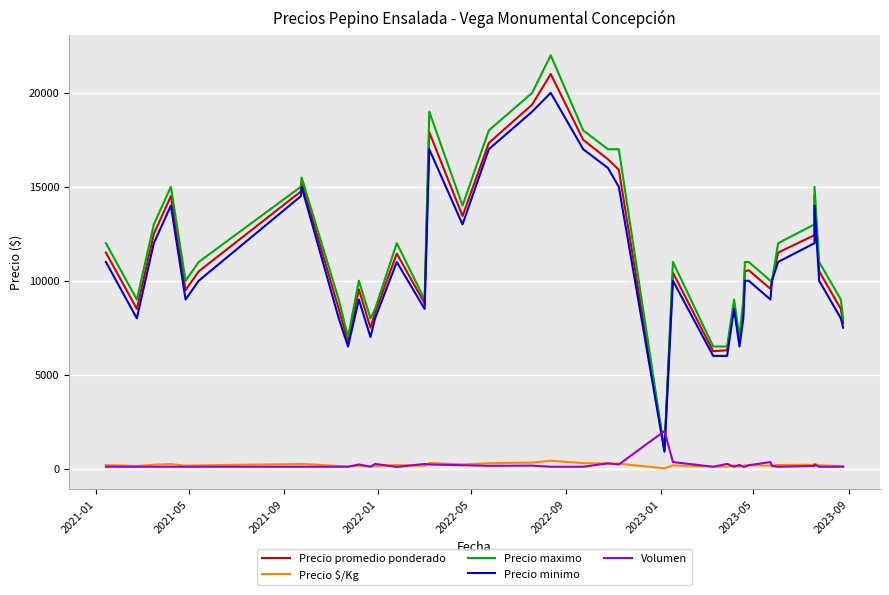

How many data points in Precio promedio ponderado are above 10500?

18